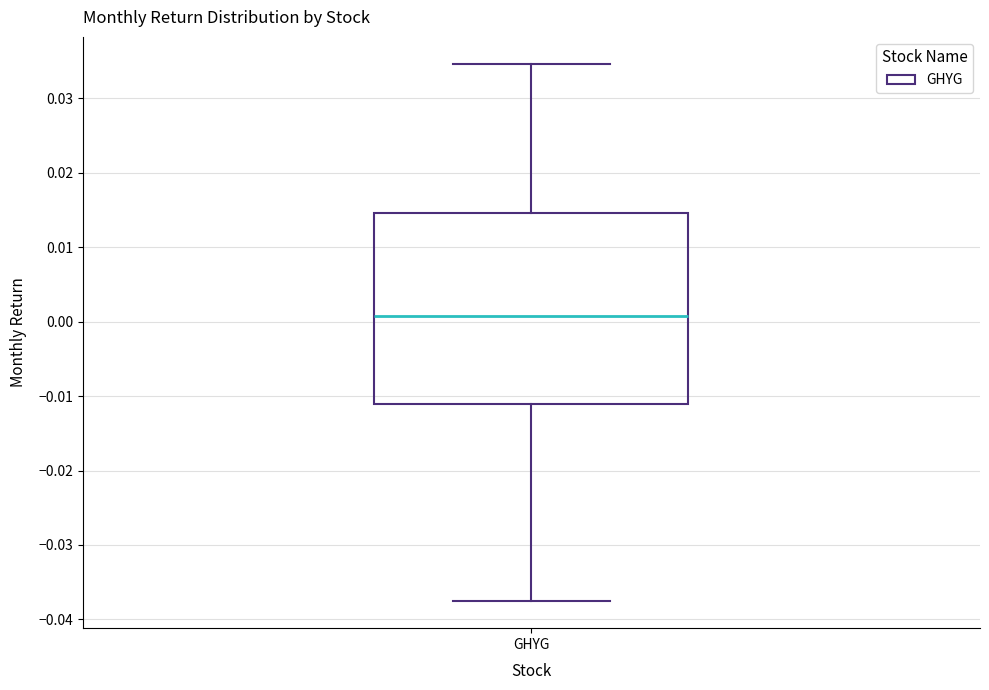

Where is the upper edge of the box for GHYG on the y-axis? The values are not printed on the chart, so give them approximately, as read against the axis.

0.015